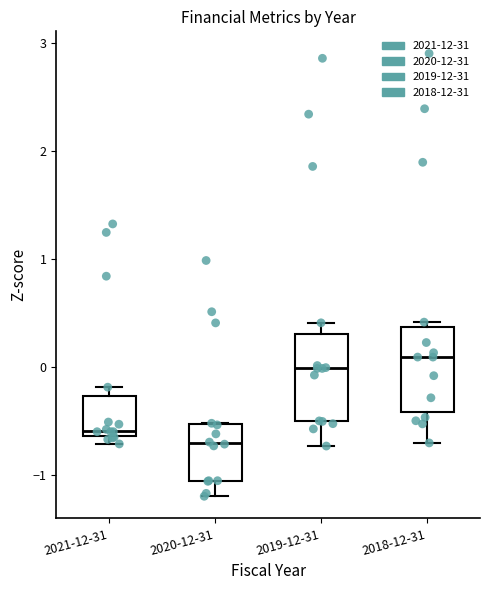

Reading left to right, read every box against the y-axis: the position of its median line, the range the box covers, and the ends of its whiskers. The values are not printed on the chart, so give them approximately, as read against the axis.

2021-12-31: median -0.6 (just above the box's lower edge), box -0.6 to -0.3, whiskers -0.7 to -0.2
2020-12-31: median -0.7, box -1.0 to -0.5, whiskers -1.2 to -0.5
2019-12-31: median 0.0, box -0.5 to 0.3, whiskers -0.7 to 0.4
2018-12-31: median 0.1, box -0.4 to 0.4, whiskers -0.7 to 0.4 (just above the box's upper edge)